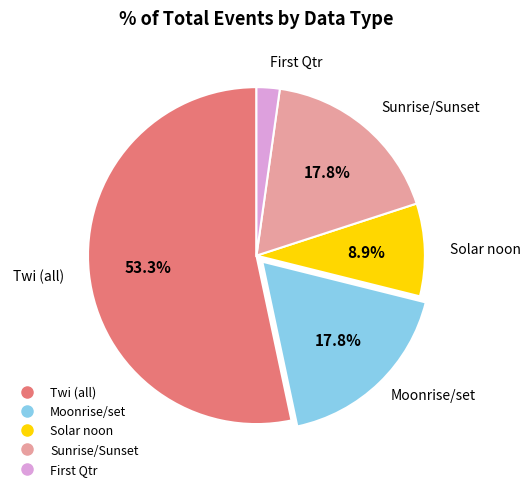

Is there a majority slice in this chart?

Yes